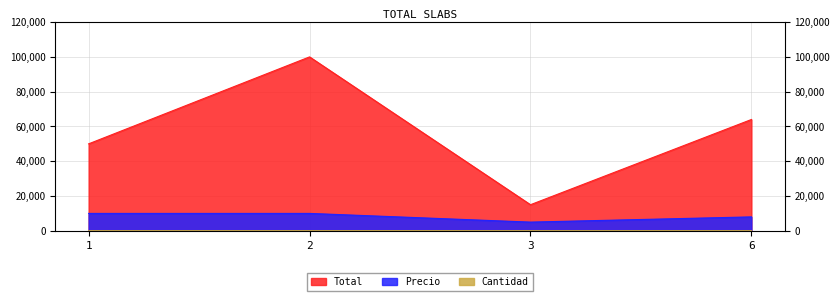

How many data points in Cantidad are less than 8?

2